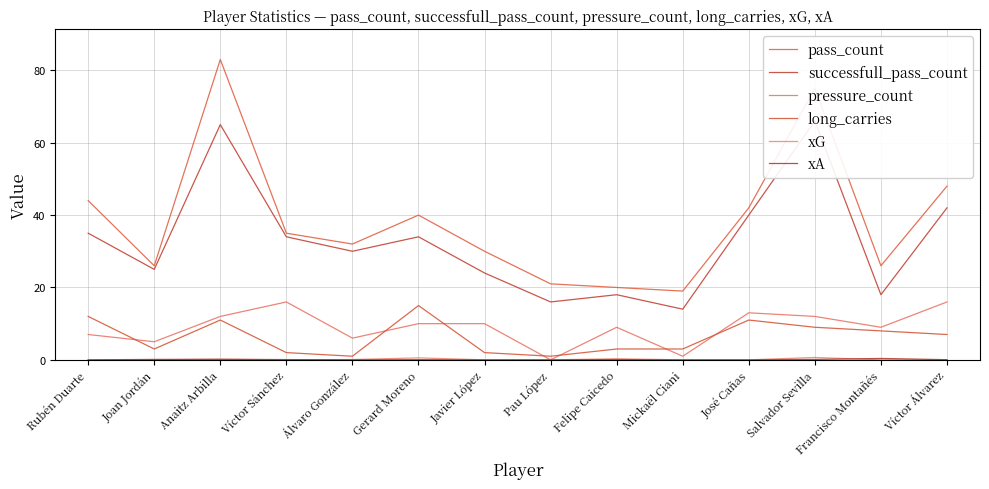

How many categories are shown in the chart?

14